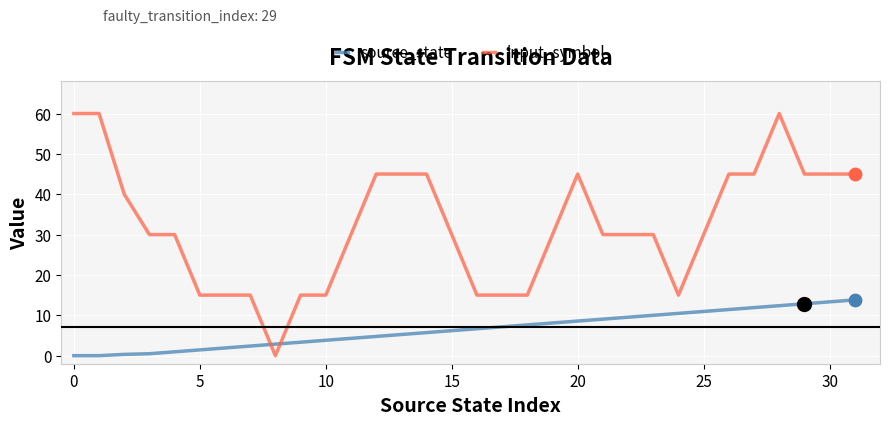

Which series has the largest range (max minus min)?

input_symbol